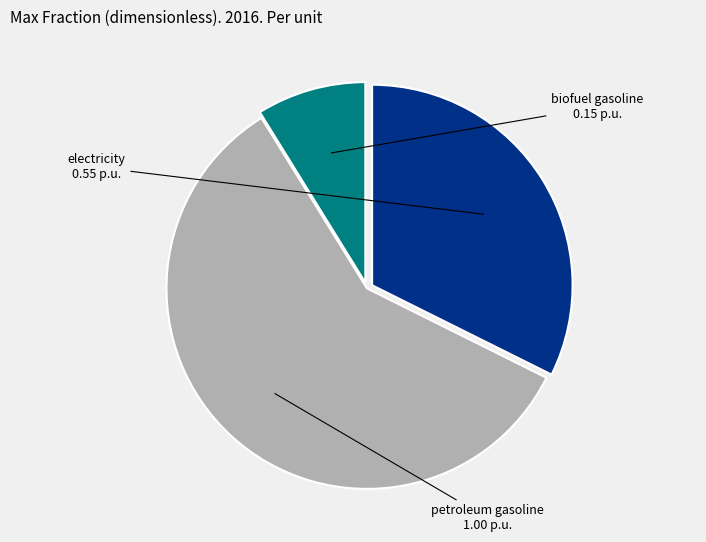

Count the number of slices in the pie.

3